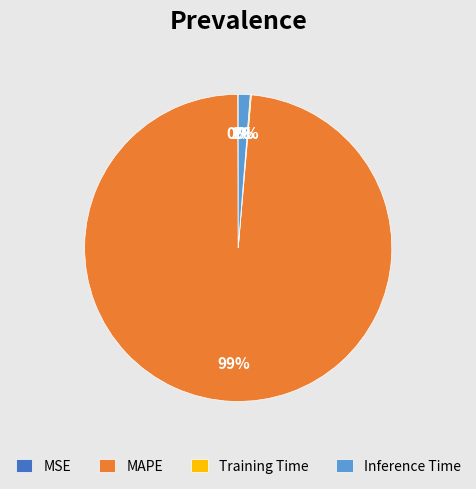

True or false: Inference Time accounts for 1% of the total.

True